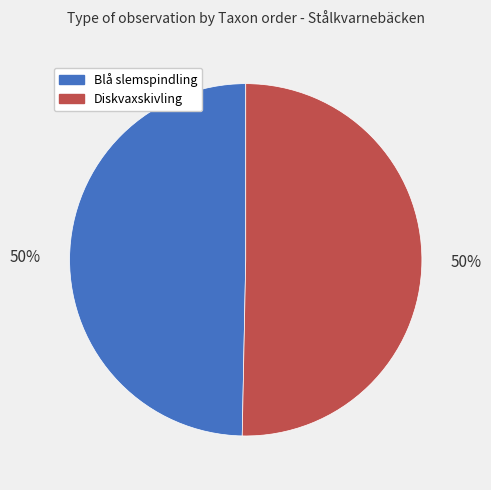

Do Blå slemspindling and Diskvaxskivling together represent more than half of the pie?

Yes